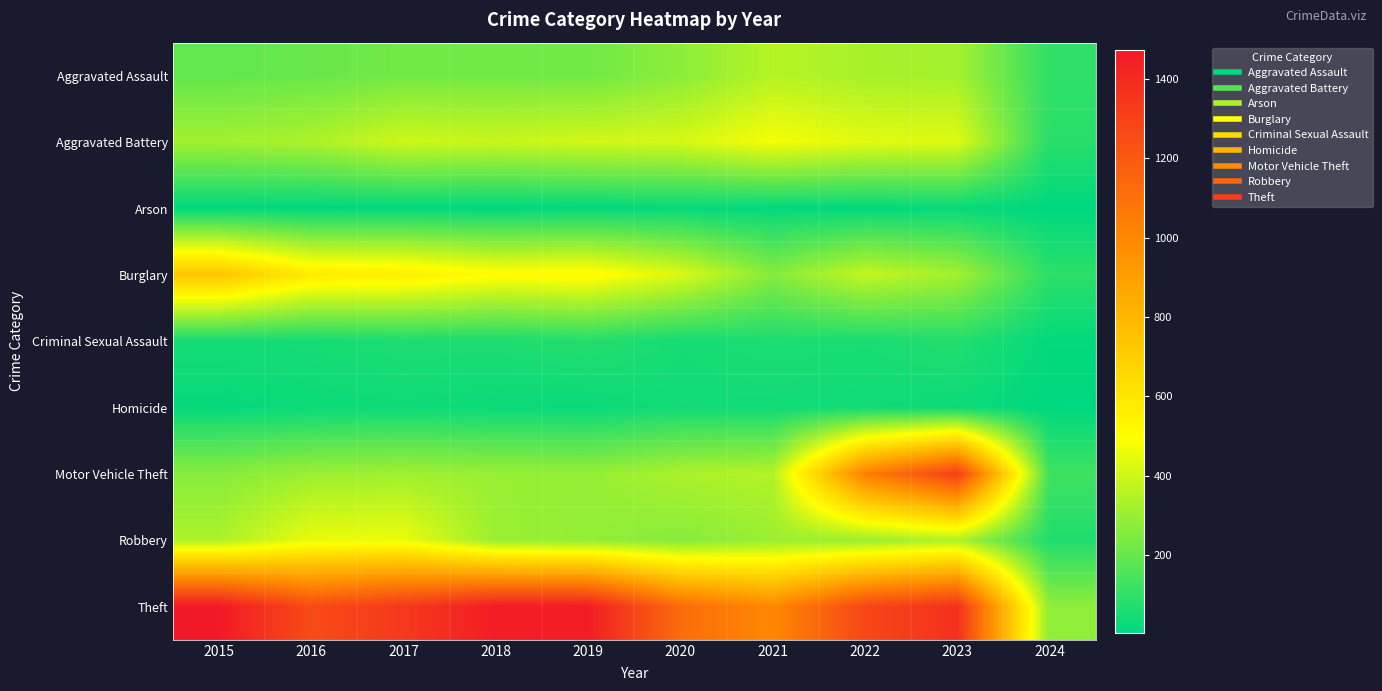

Which series has the largest total across all categories?

Theft